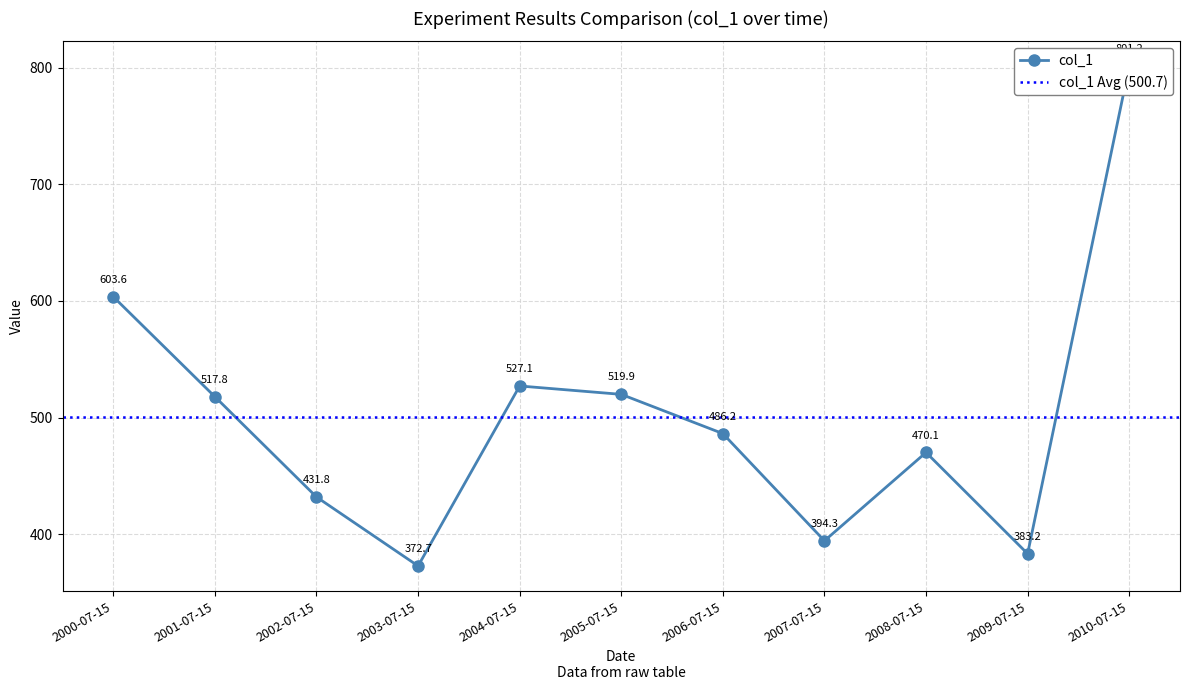

What is the difference between the maximum and minimum values?

428.6